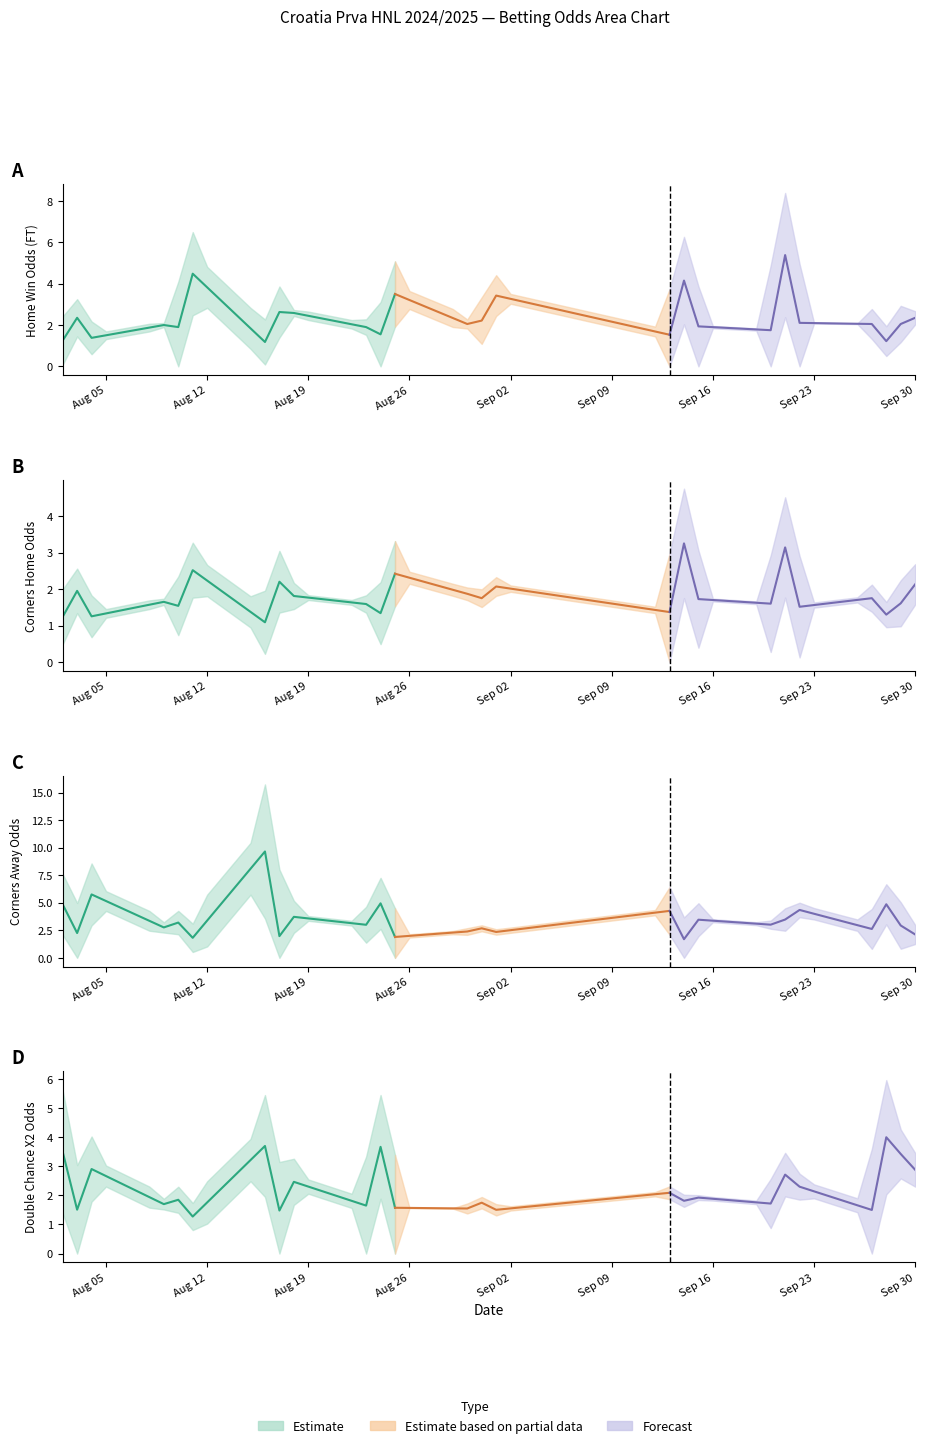

Is it true that Odd_H_FT equals 0.6 at 2024-08-10?

False